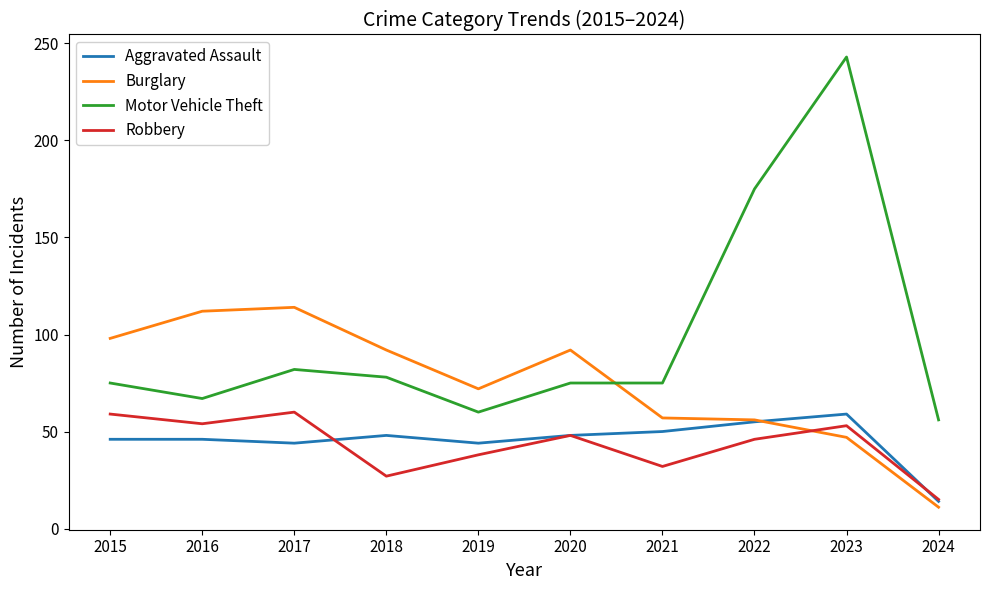

How many categories are shown in the chart?

10